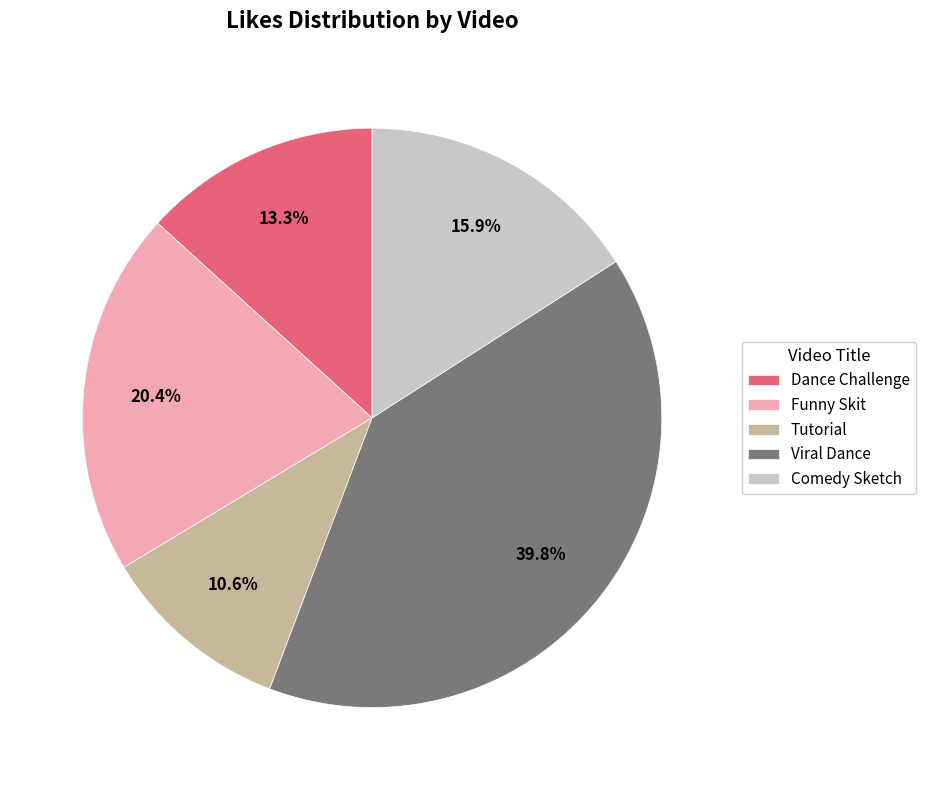

Which has a higher value, Funny Skit or Comedy Sketch?

Funny Skit